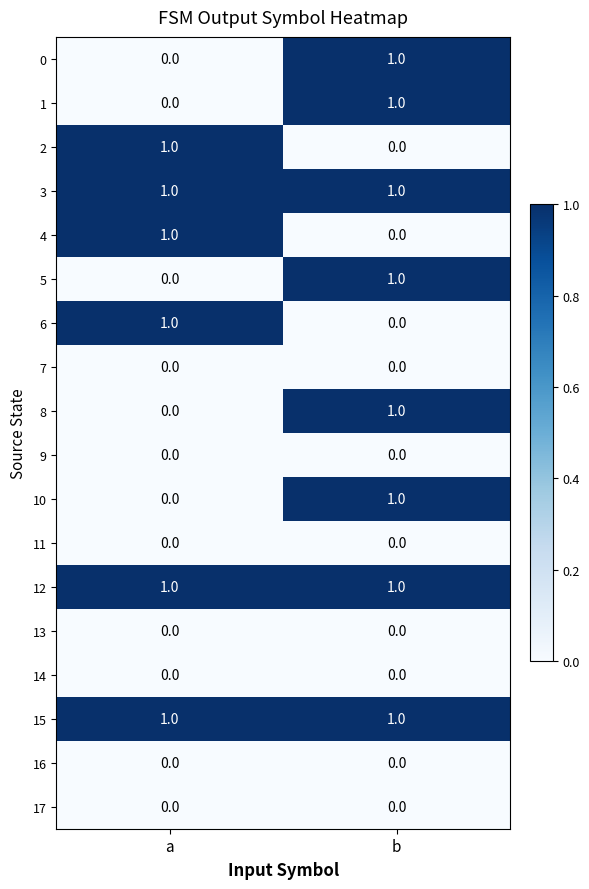

At which category is the sum across all series the highest?

b